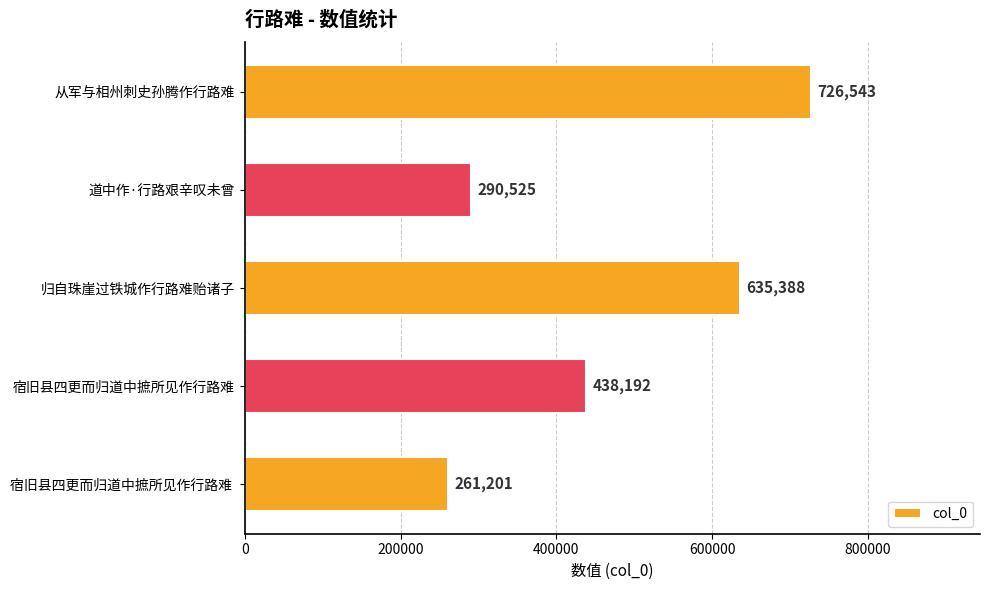

How many bars are there in total?

5